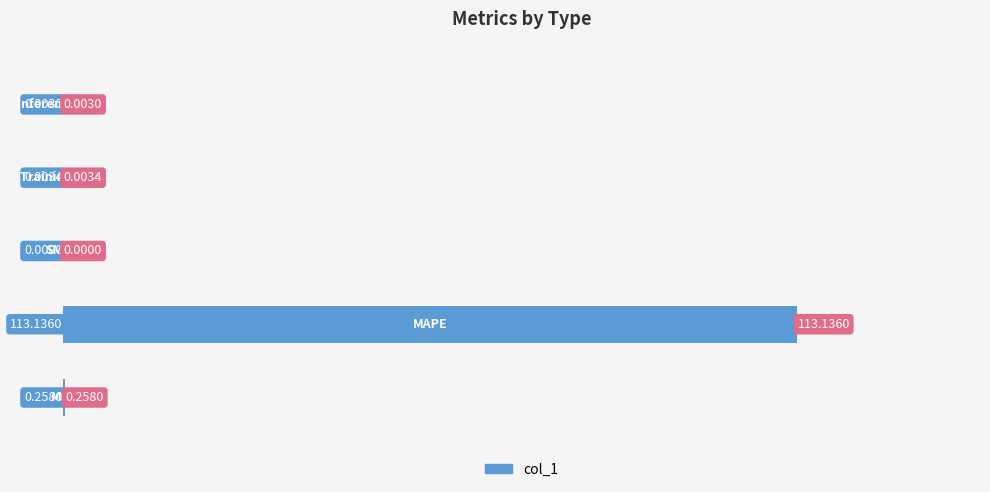

What is the greatest value displayed?

113.1